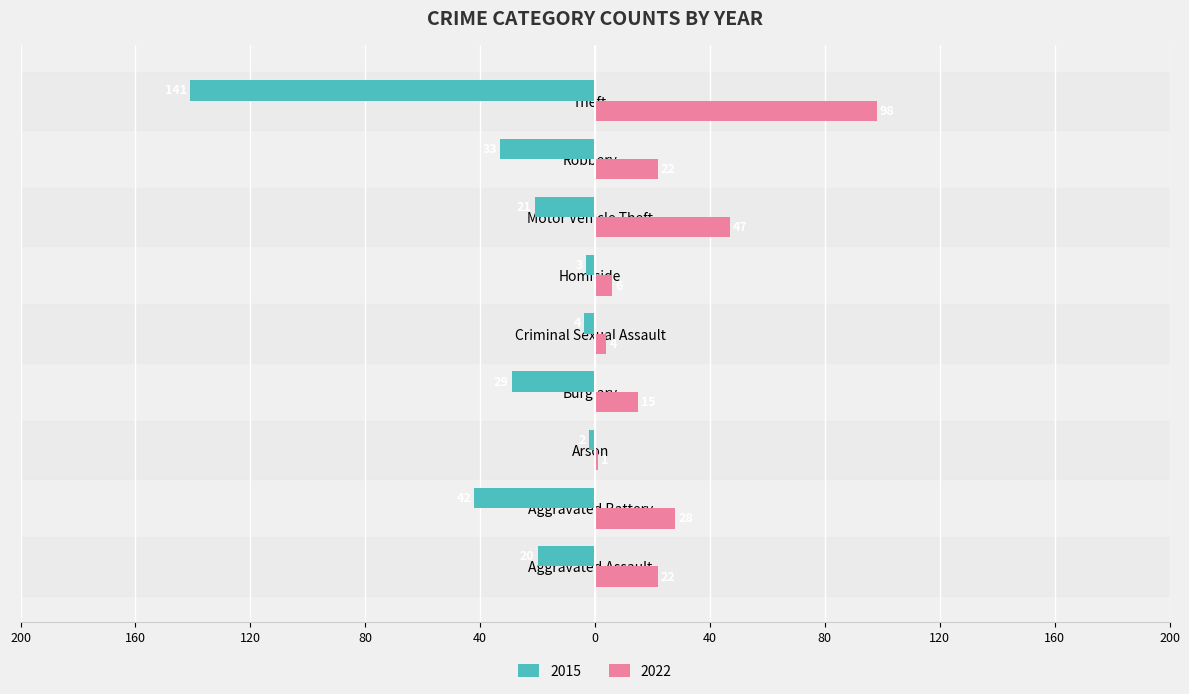

Is the value of 2022 at Aggravated Battery greater than the value of 2015 at Robbery?

Yes